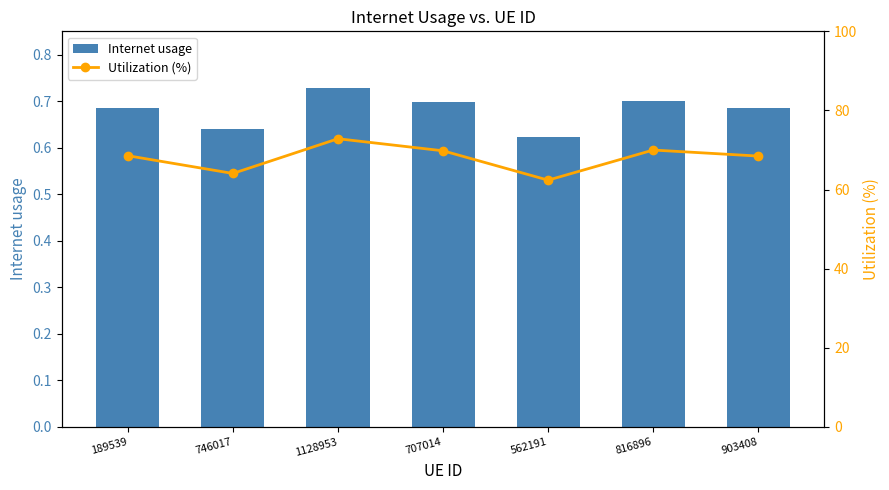

At which category does the chart reach its peak across all series?

1128953